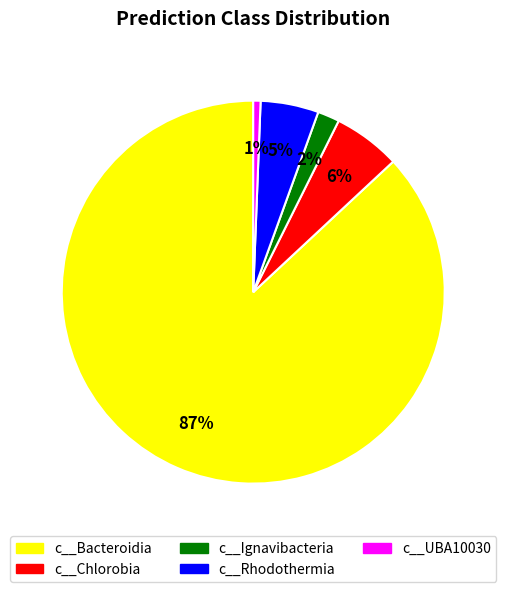

To the nearest percent, what percentage of the pie is c__Chlorobia?

6%